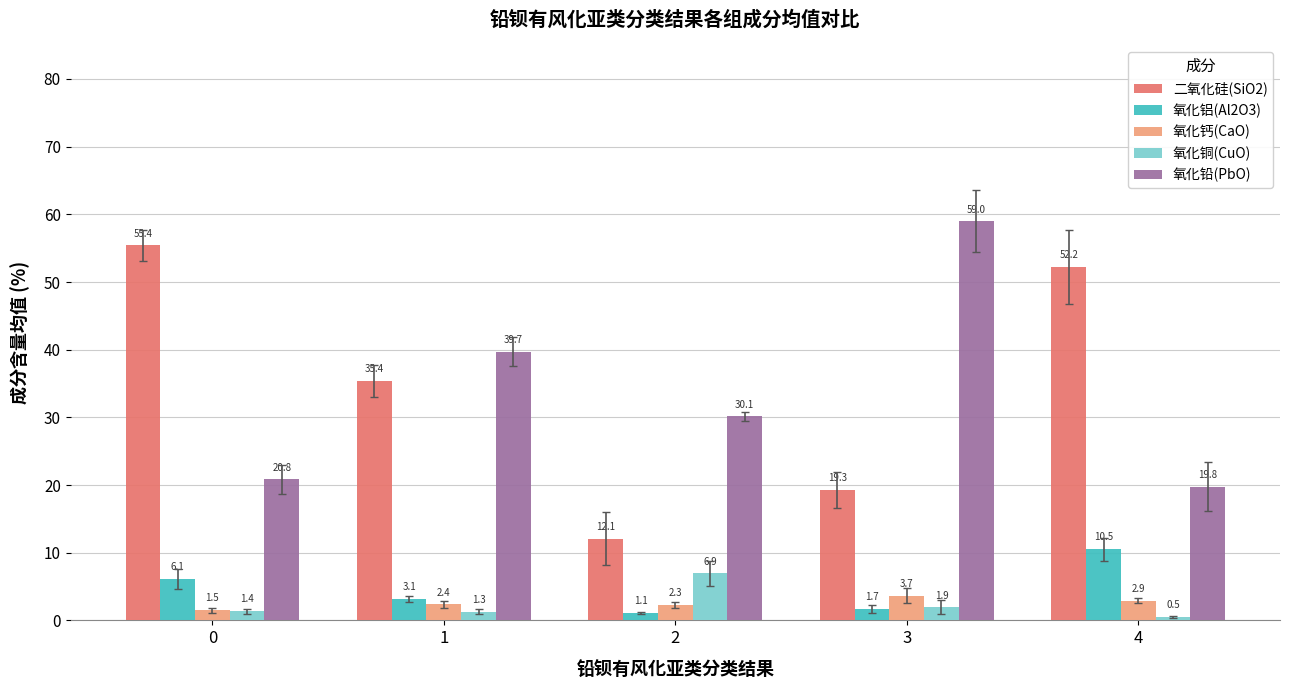

At which category is the sum across all series the highest?

4